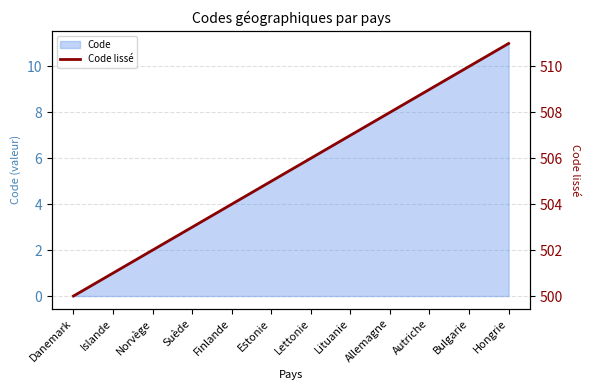

The chart shows a value of 503 at Suède. True or false?

True